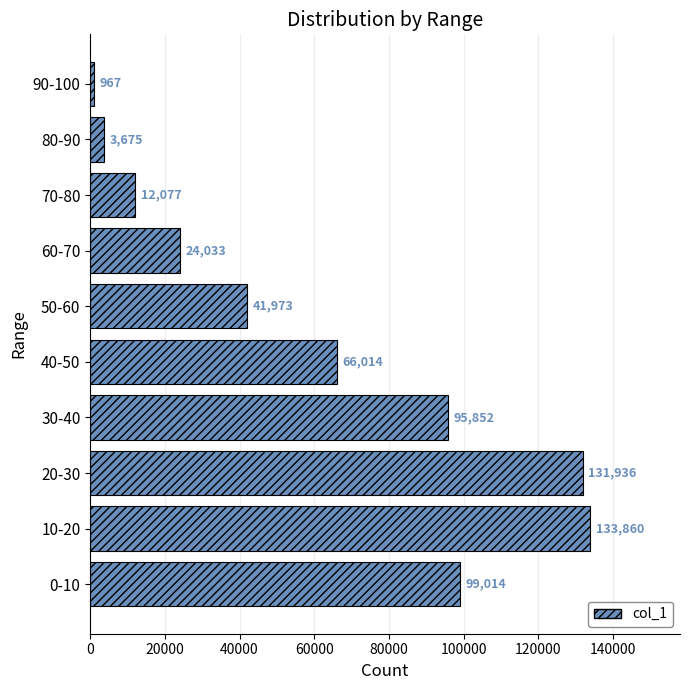

True or false: the data shows 967 at 90-100.

True